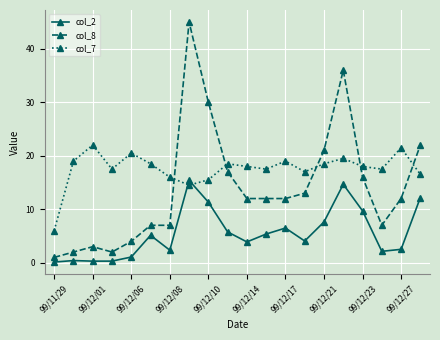

How many intersections are there between col_8 and col_7?

5